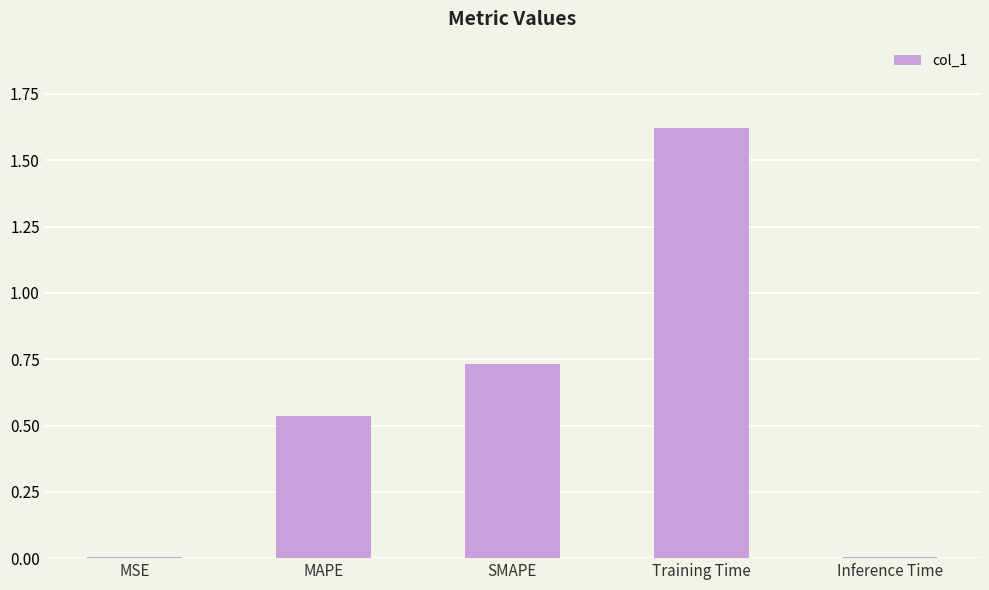

Which label corresponds to the largest value in the chart?

Training Time